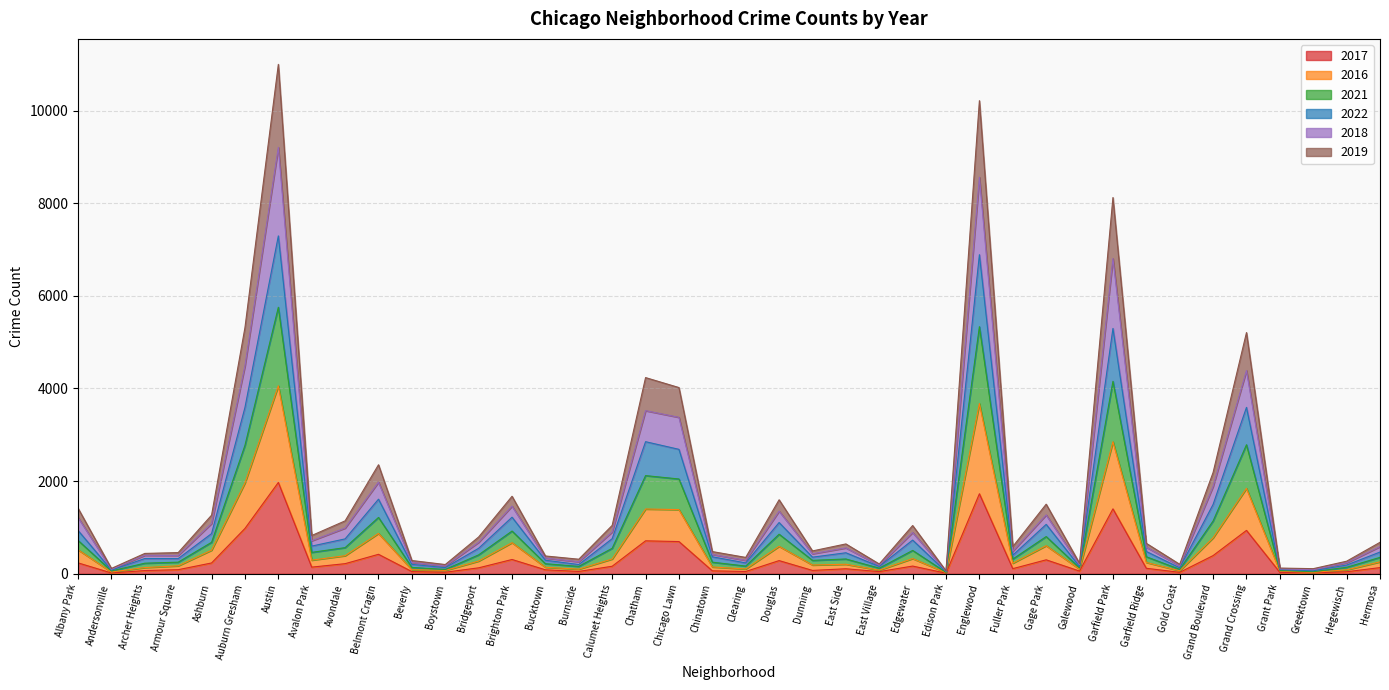

The 2017 series shows 396 at Gage Park. True or false?

False